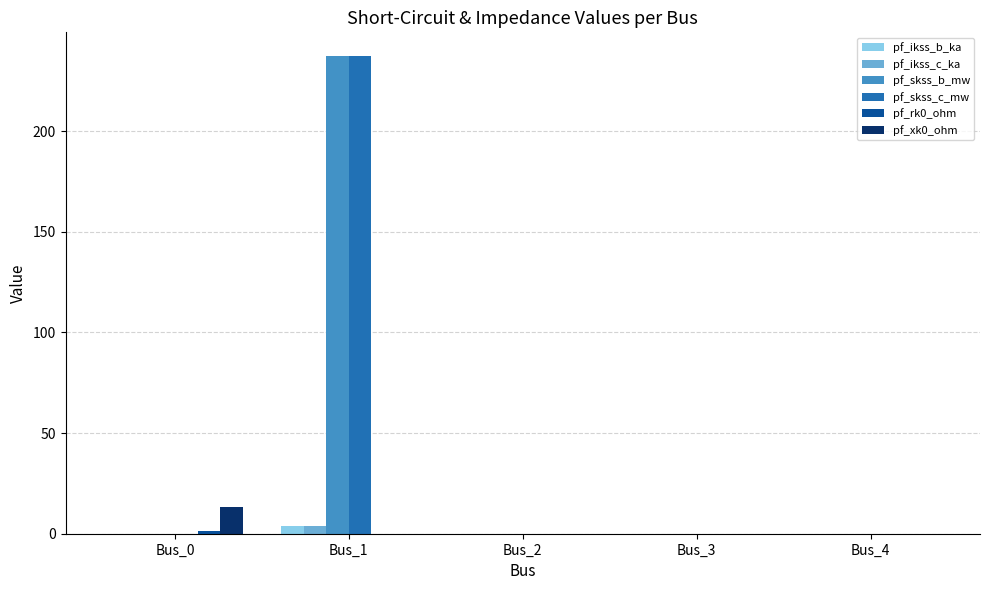

The value of pf_xk0_ohm at Bus_1 is 9.2. True or false?

False